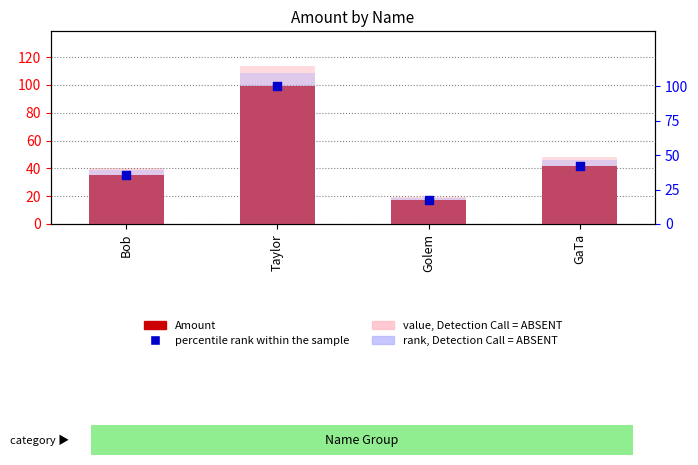

Which series reaches the minimum Y coordinate?

Amount